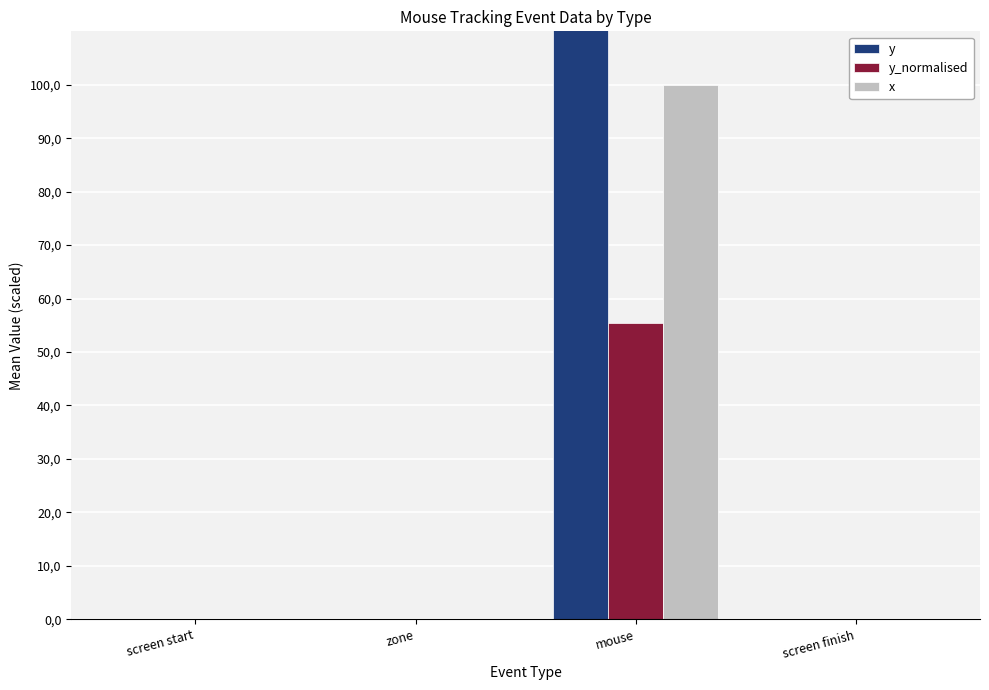

How many groups of bars are there?

4